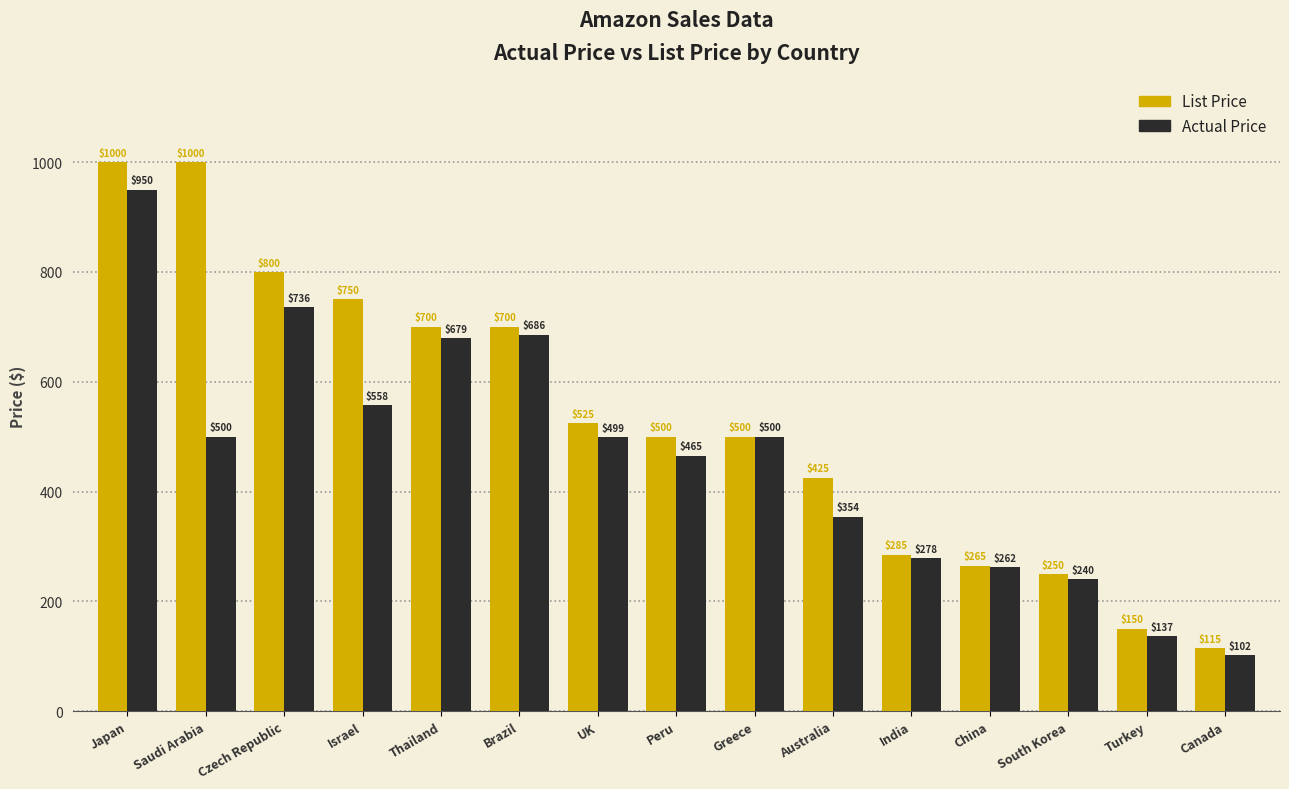

Between Thailand and India, which series saw the biggest shift?

List Price